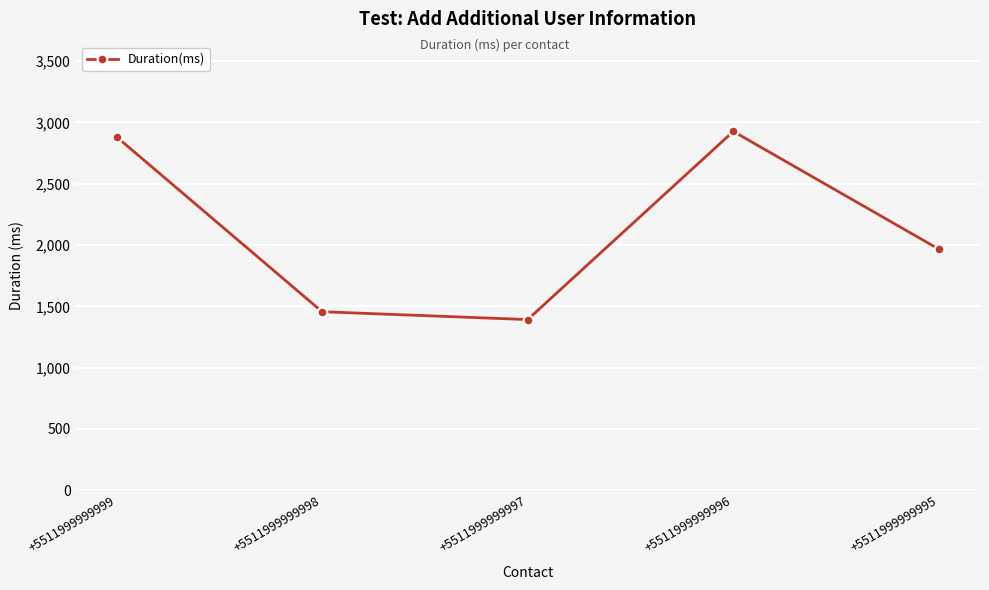

What is the difference between the second highest and minimum values?

1490